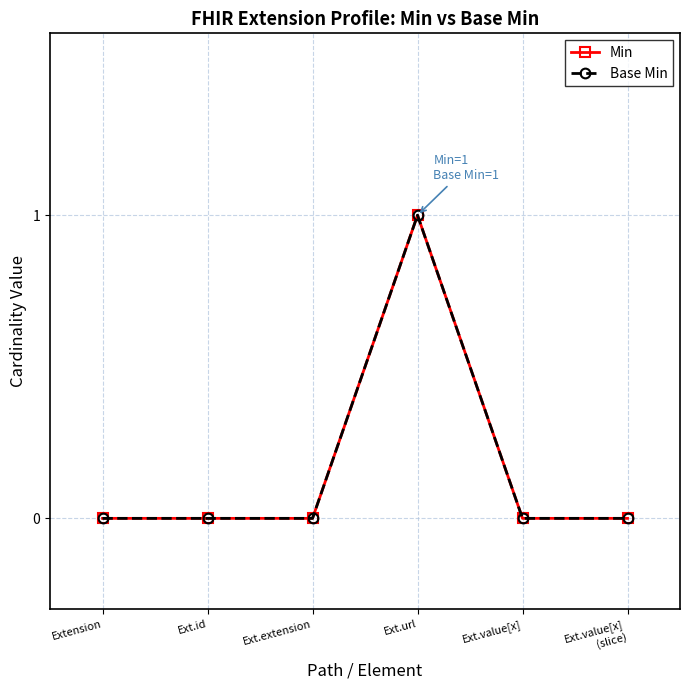

What is the label of the 1st point from the right?

Ext.value[x]
(slice)